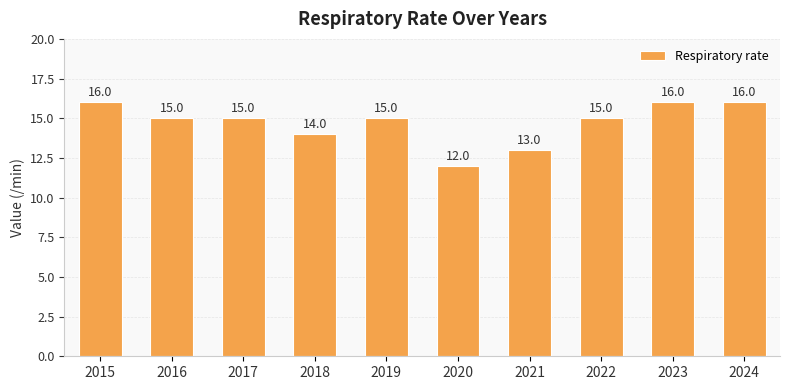

What is the sum of all values?

147